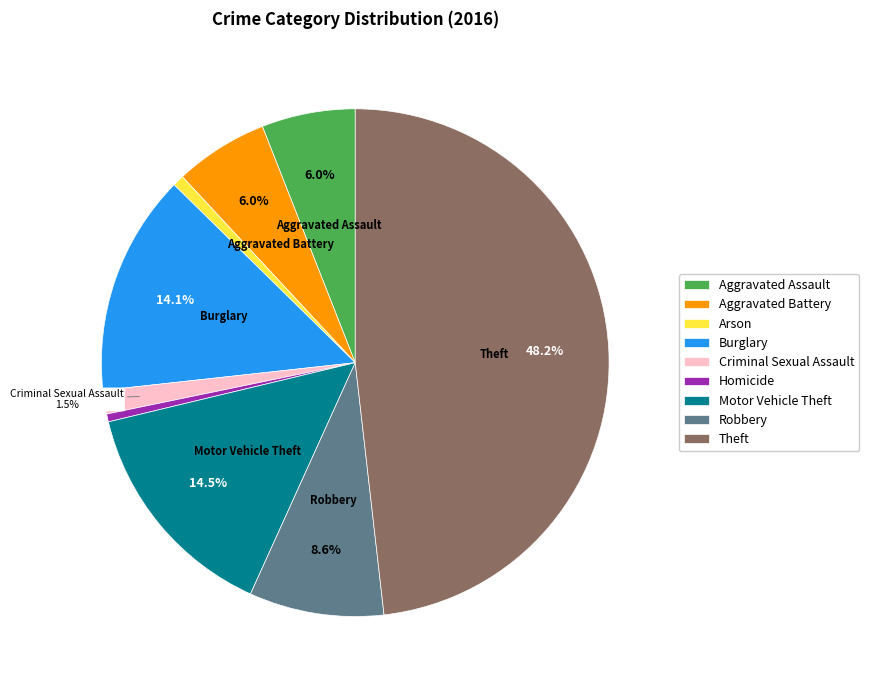

To the nearest percent, what portion does Aggravated Assault represent?

6%